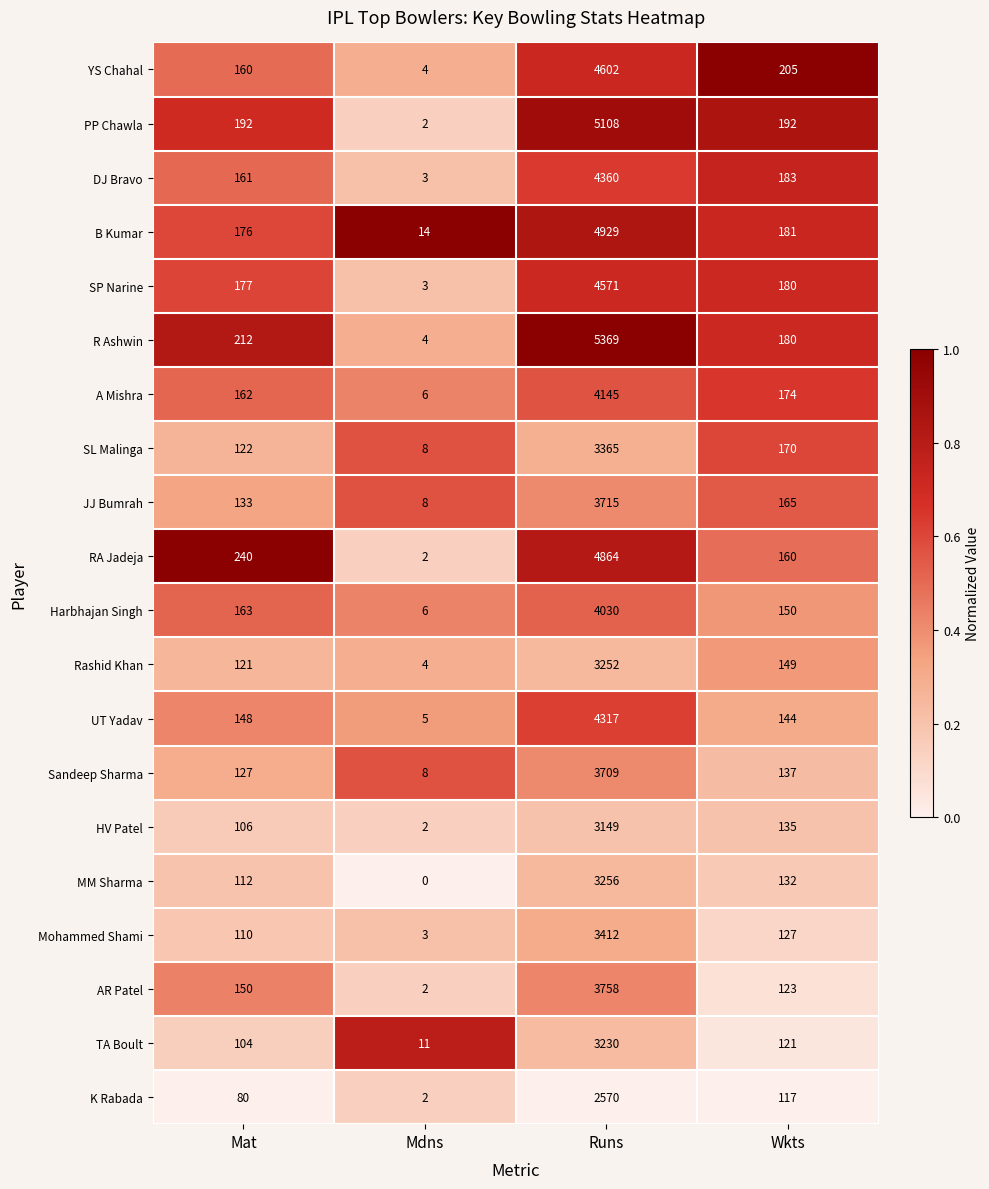

What is the sum of the SL Malinga values at Runs and Wkts?

3535